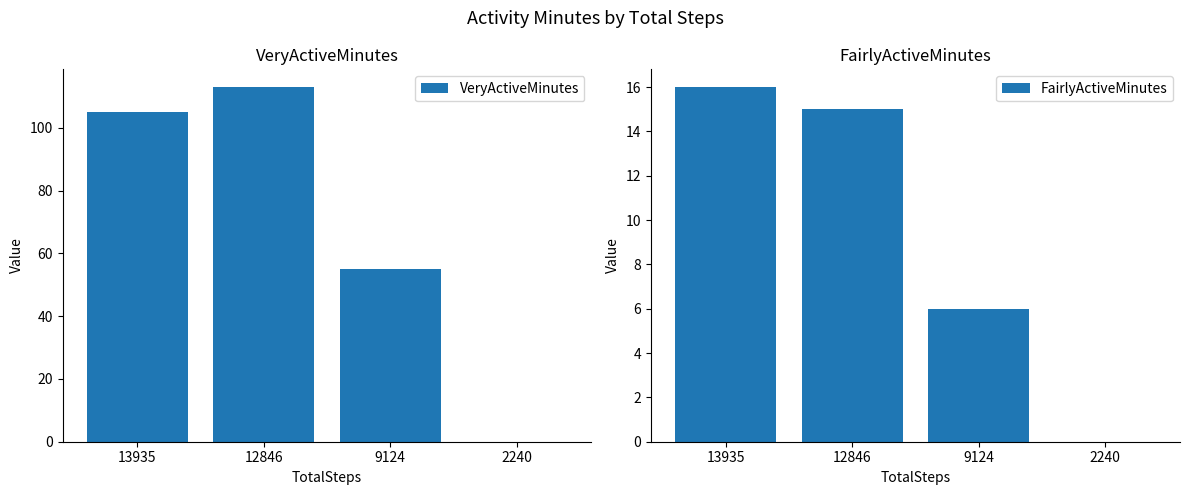

What value does the FairlyActiveMinutes series have at 9124?

6